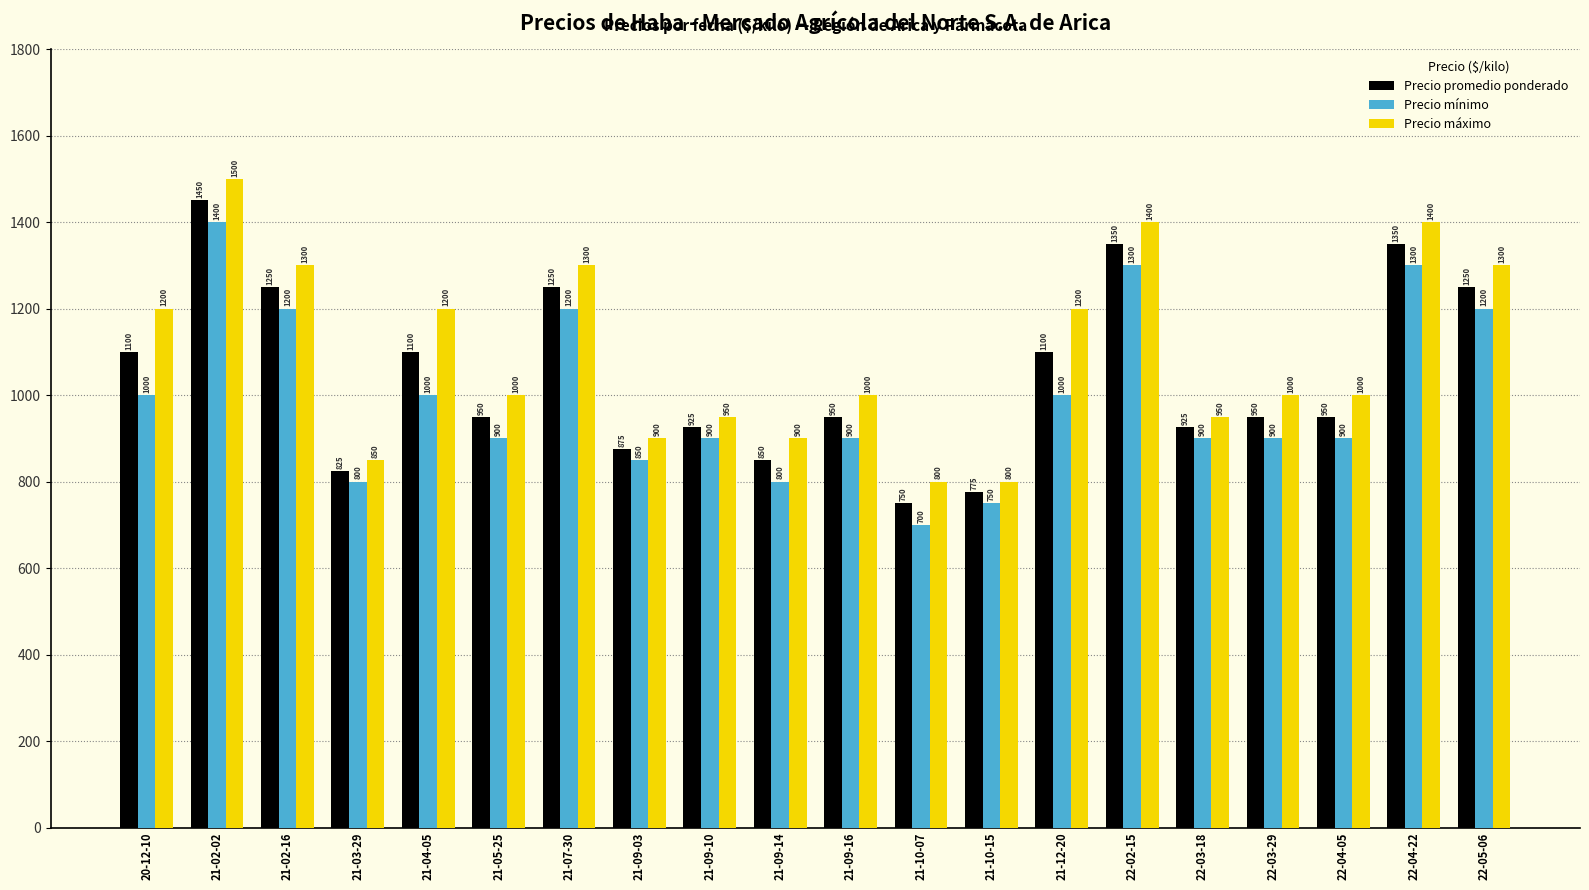

What is the total value across all series at 22-02-15?

4050